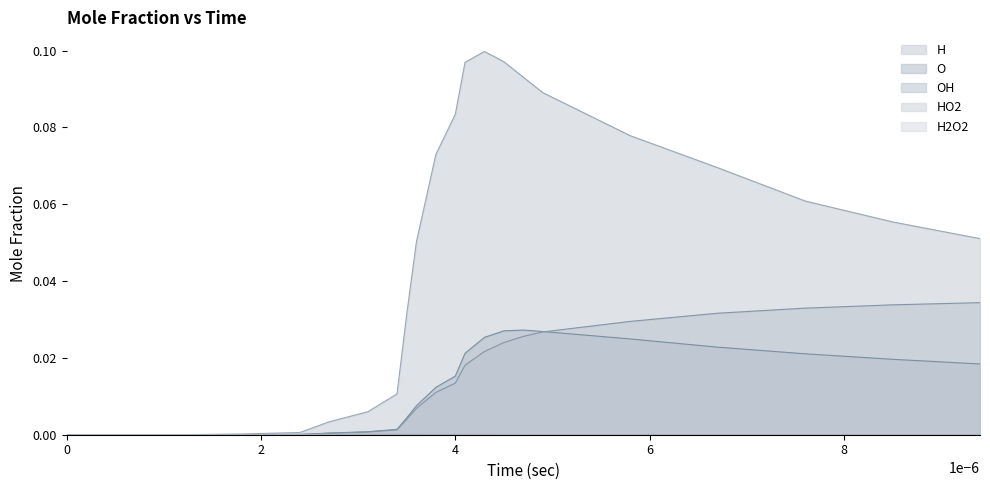

Which series has the largest total across all categories?

H